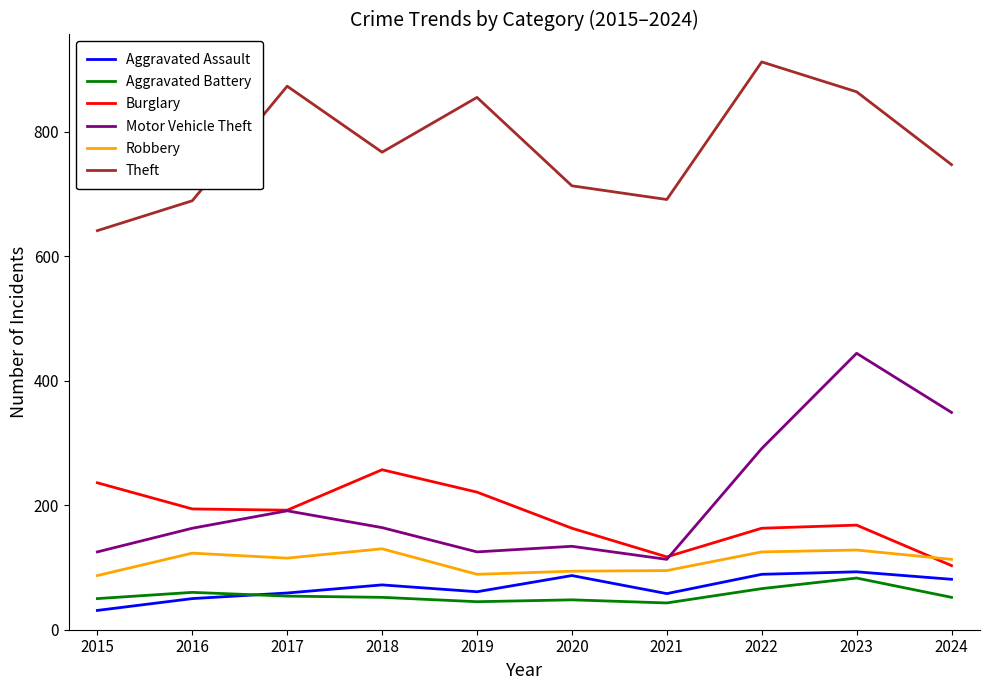

Is it true that Burglary equals 168 at 2023?

True